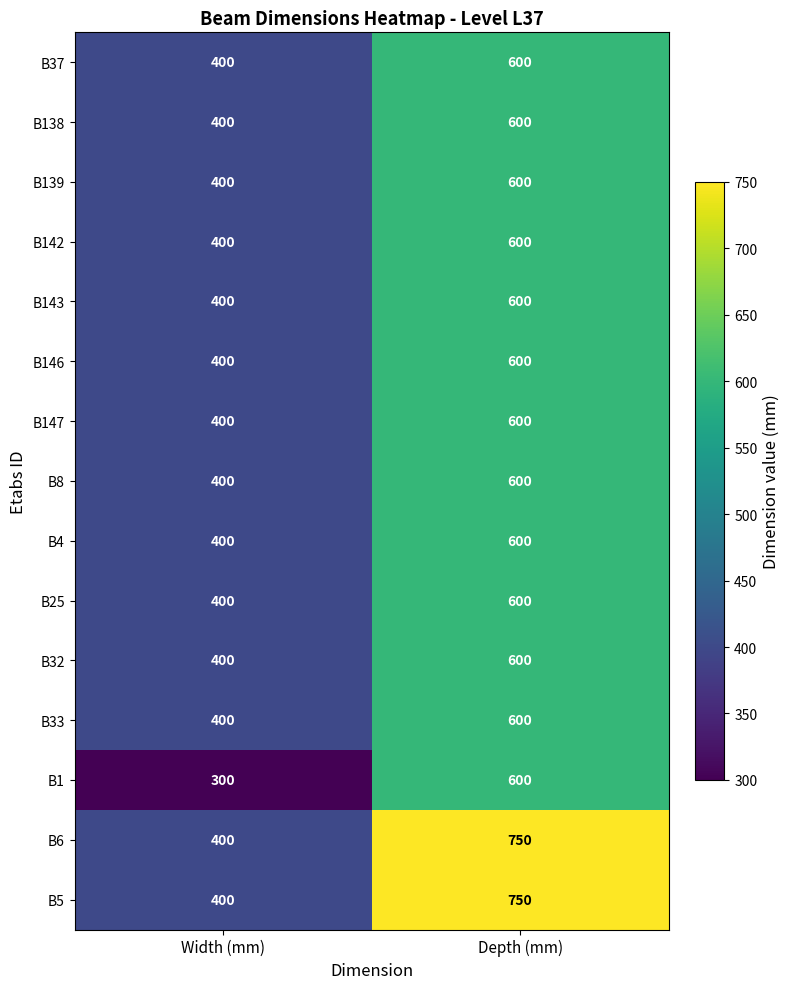

At which category is the sum across all series the highest?

Depth (mm)